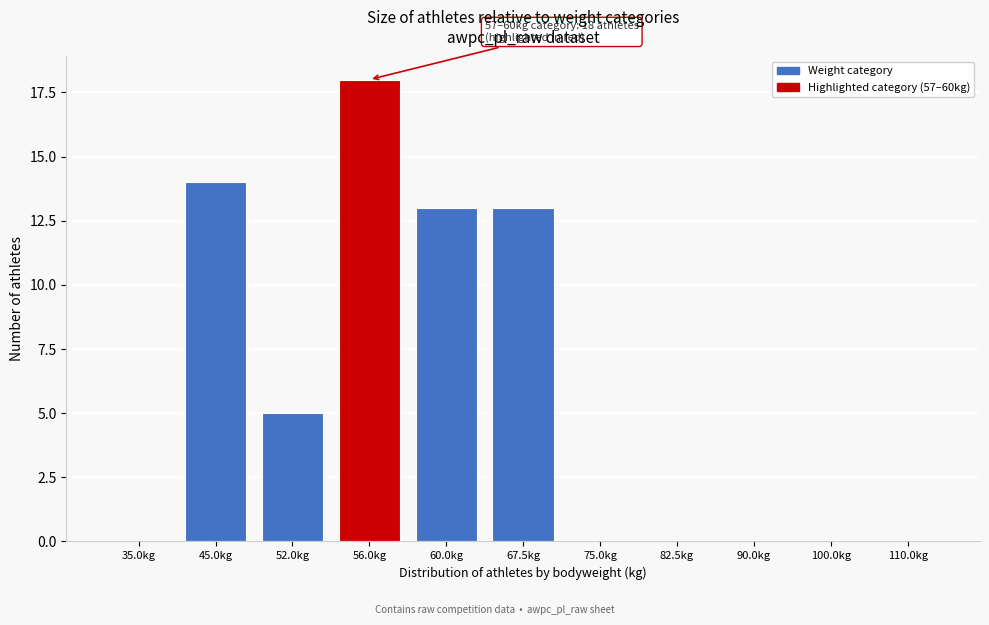

Reading right to left, list all the values displayed in this chart.

110.0kg=0	100.0kg=0	90.0kg=0	82.5kg=0	75.0kg=0	67.5kg=13	60.0kg=13	56.0kg=18	52.0kg=5	45.0kg=14	35.0kg=0